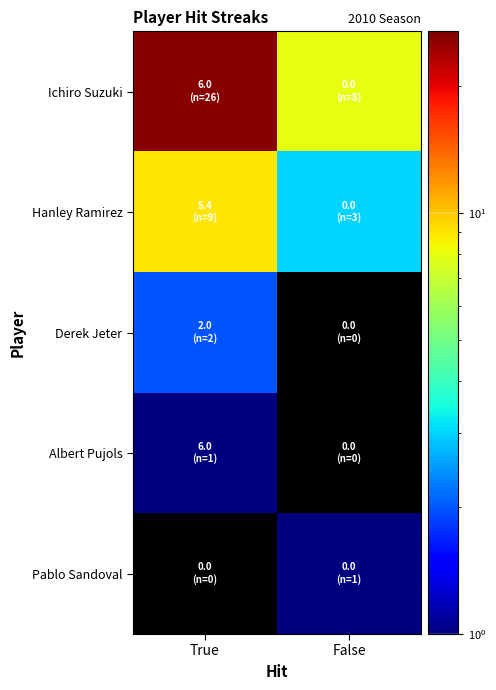

Which series changed the most between True and False?

Ichiro Suzuki